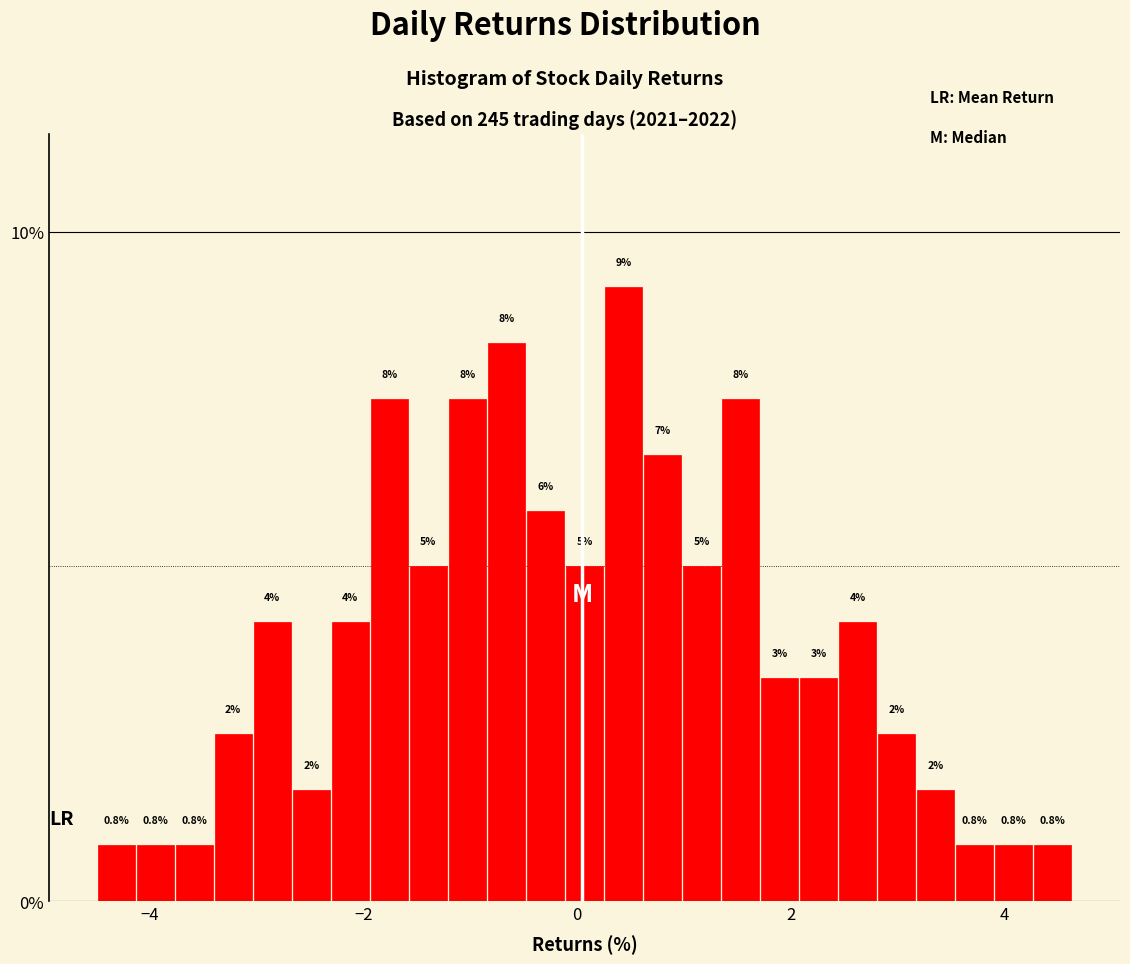

Around what value on the x-axis is the tallest bar? Give the approximate position of its centre, as read against the axis.

0.4